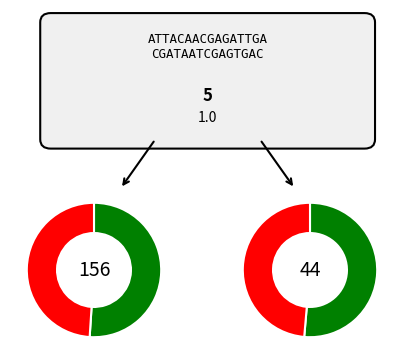

To the nearest percent, what is the difference between the largest and smallest slice percentages?

1%